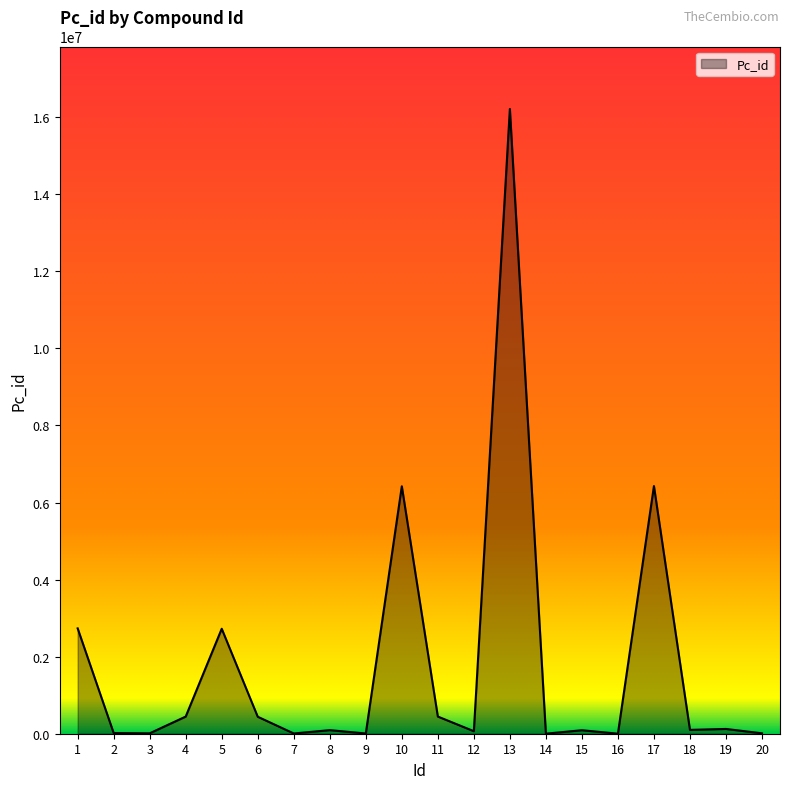

What is the difference between the maximum and minimum values?

16212622